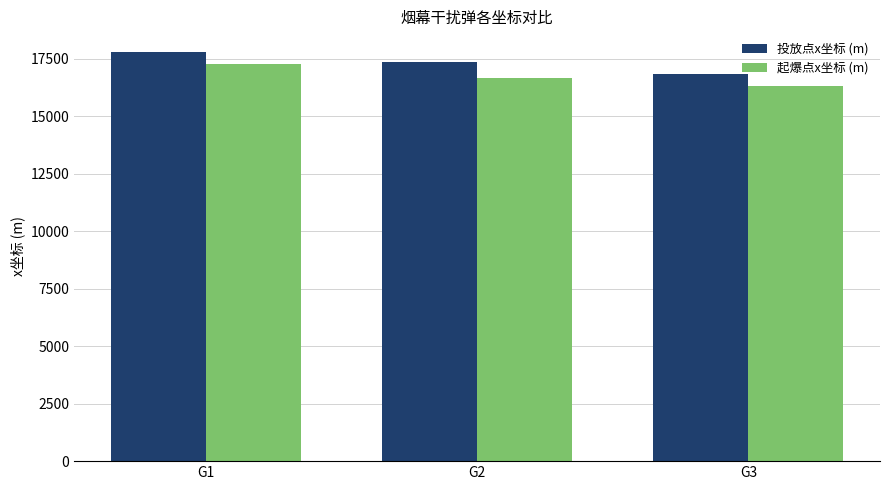

Rank the series by their average value, from lowest to highest.

起爆点x坐标 (m), 投放点x坐标 (m)